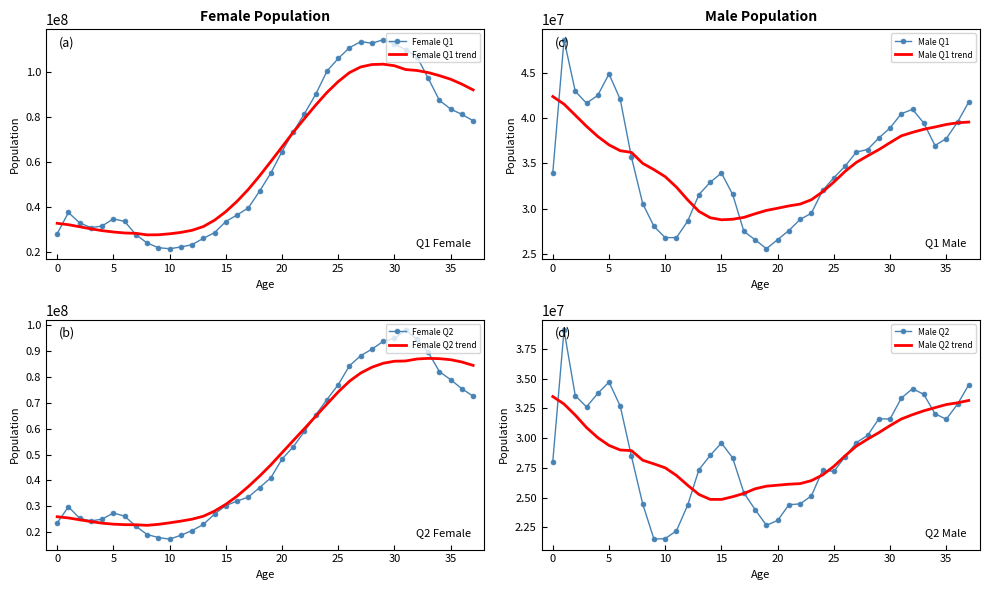

What is the approximate value of Female Q1 at 33?

97331449.4